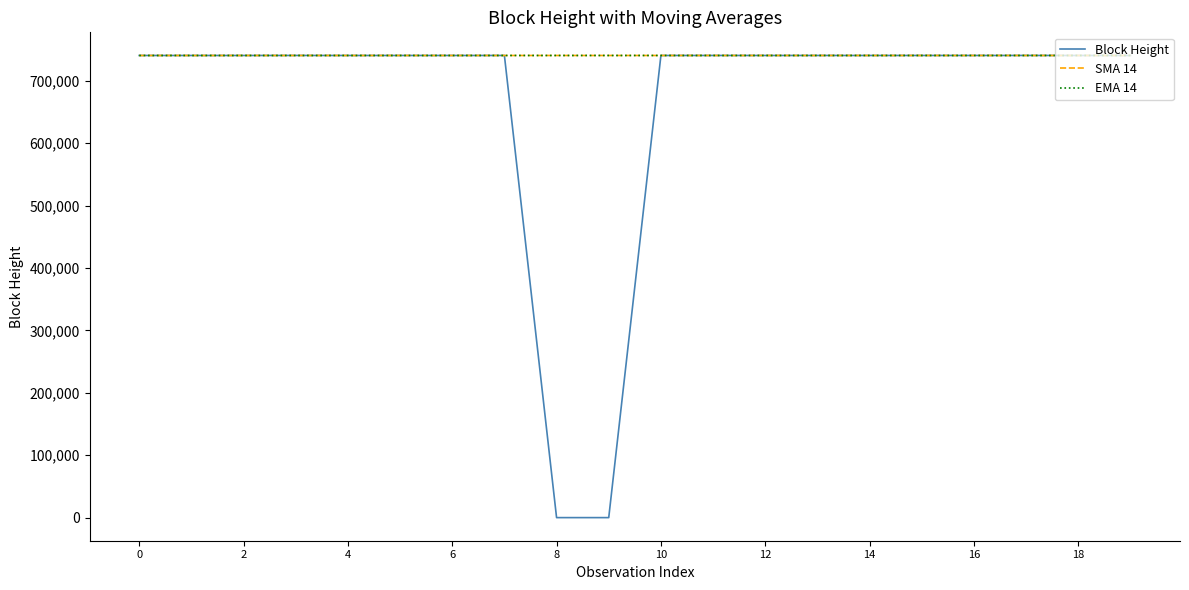

Which series has the widest spread of values?

Block Height